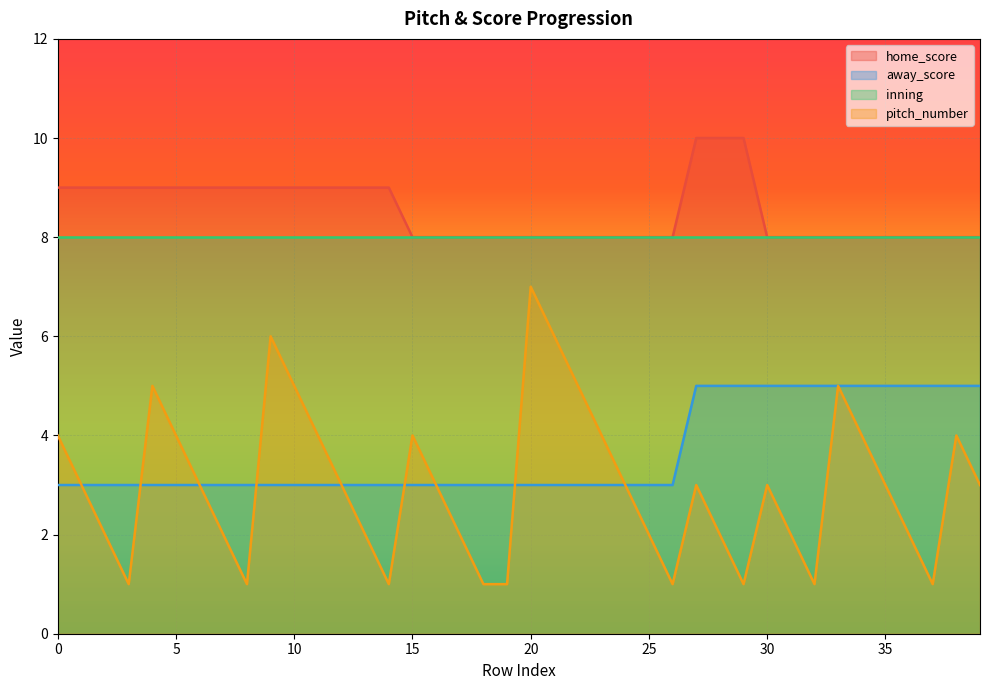

How many categories are shown in the chart?

40